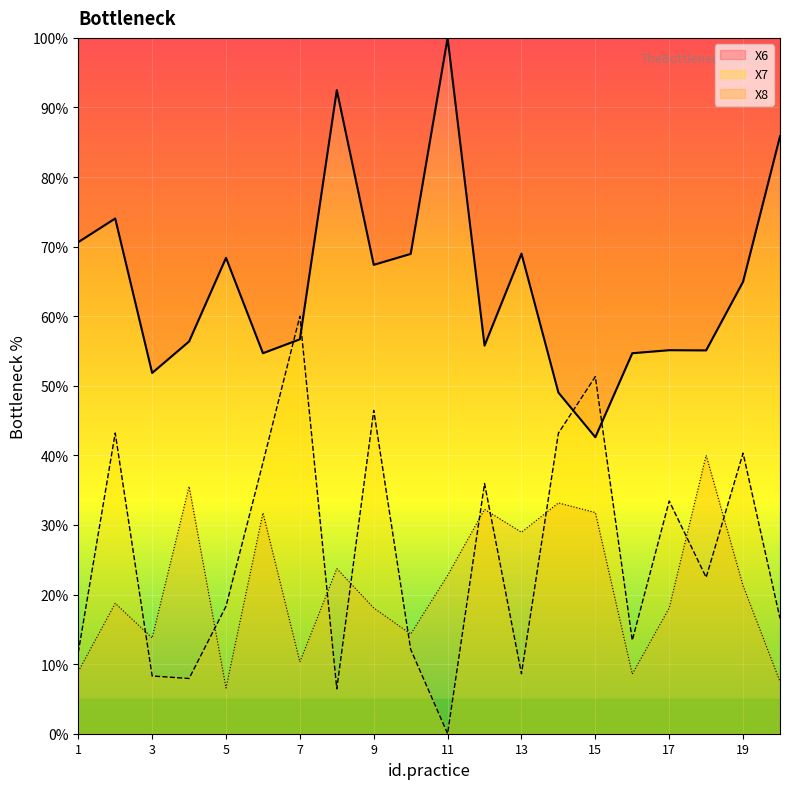

How many data points in X7 are less than 22?

10